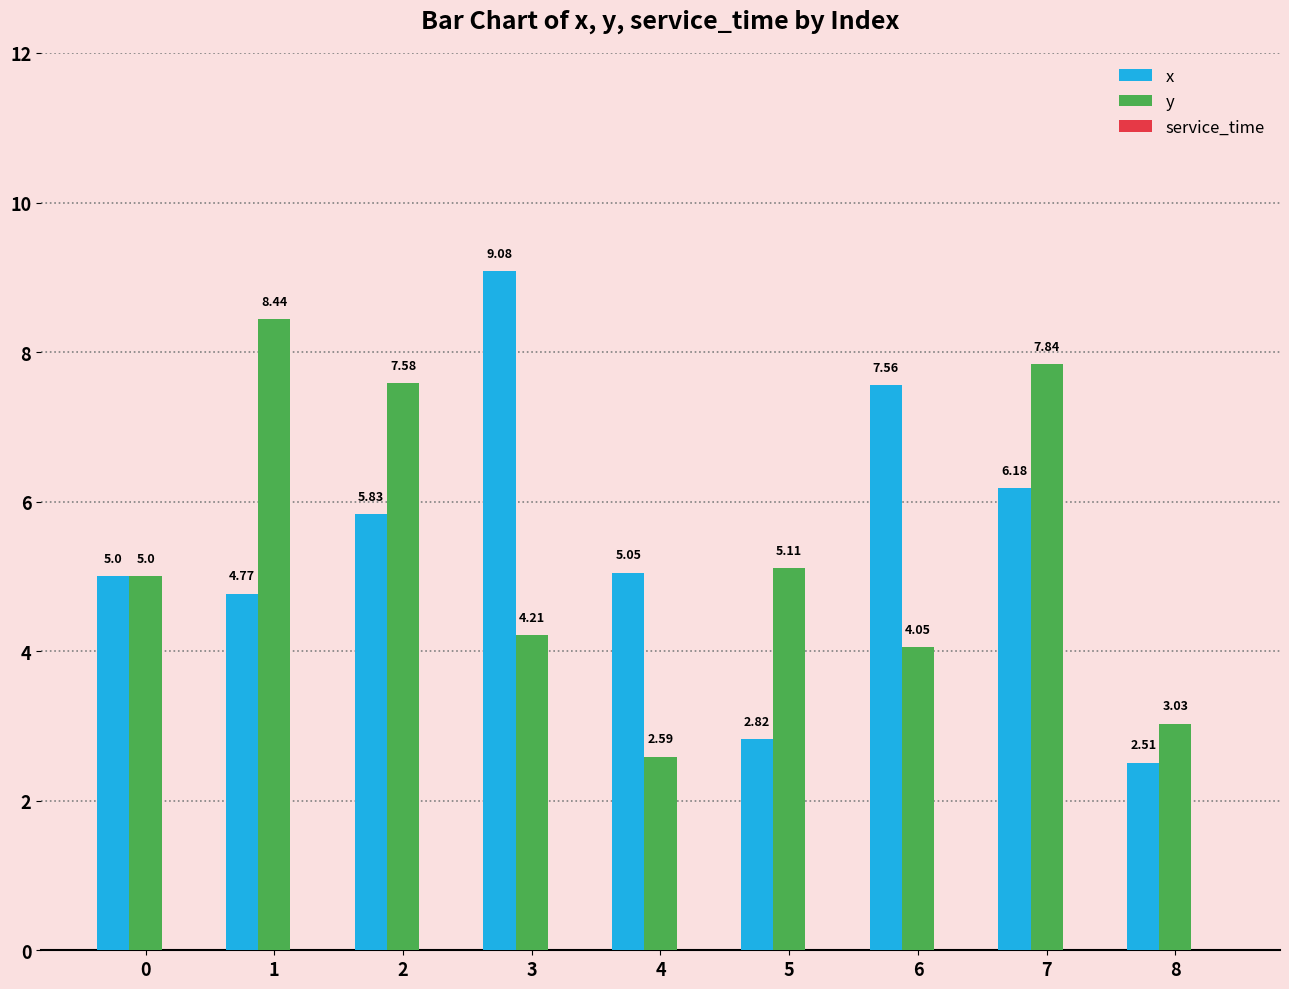

Which series has the largest total across all categories?

x